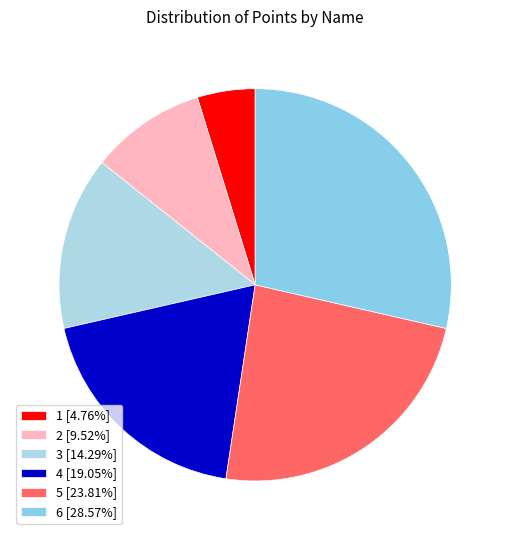

How many slices are in this pie chart?

6